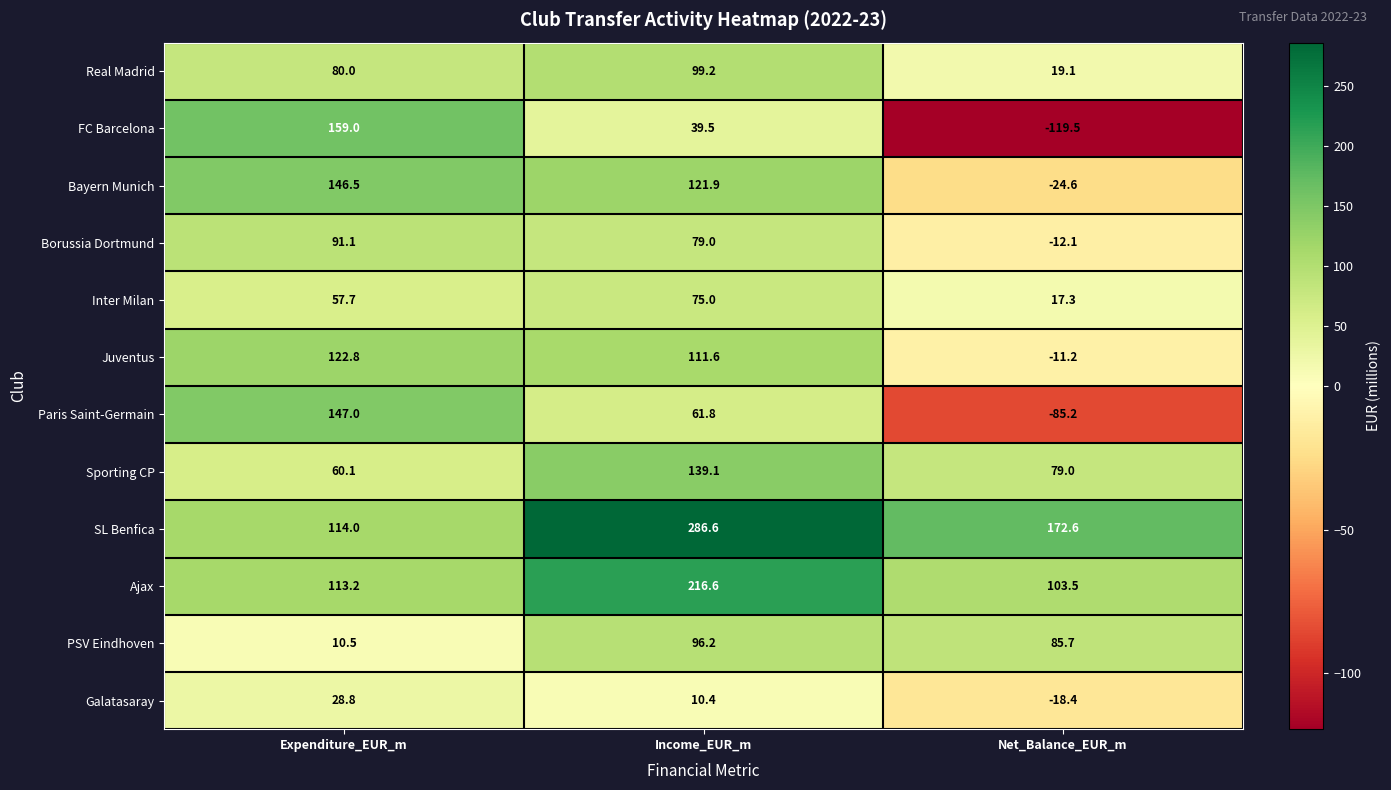

Where is Real Madrid nearest to the value 59?

Expenditure_EUR_m